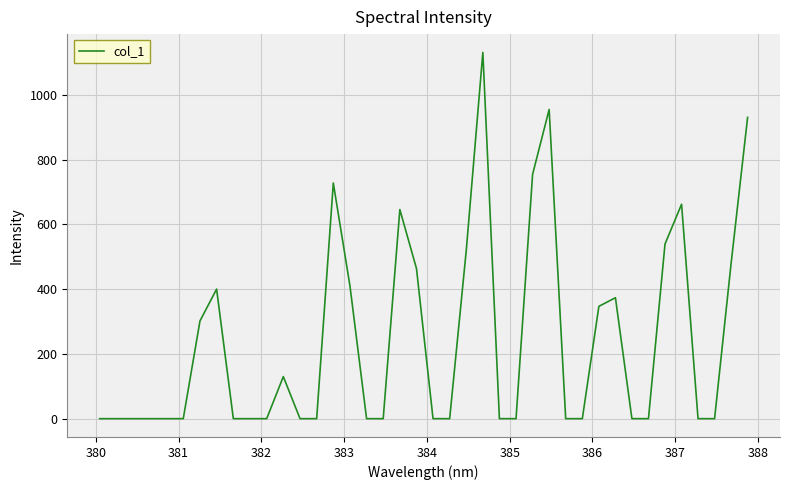

What is the greatest value displayed?

1131.3